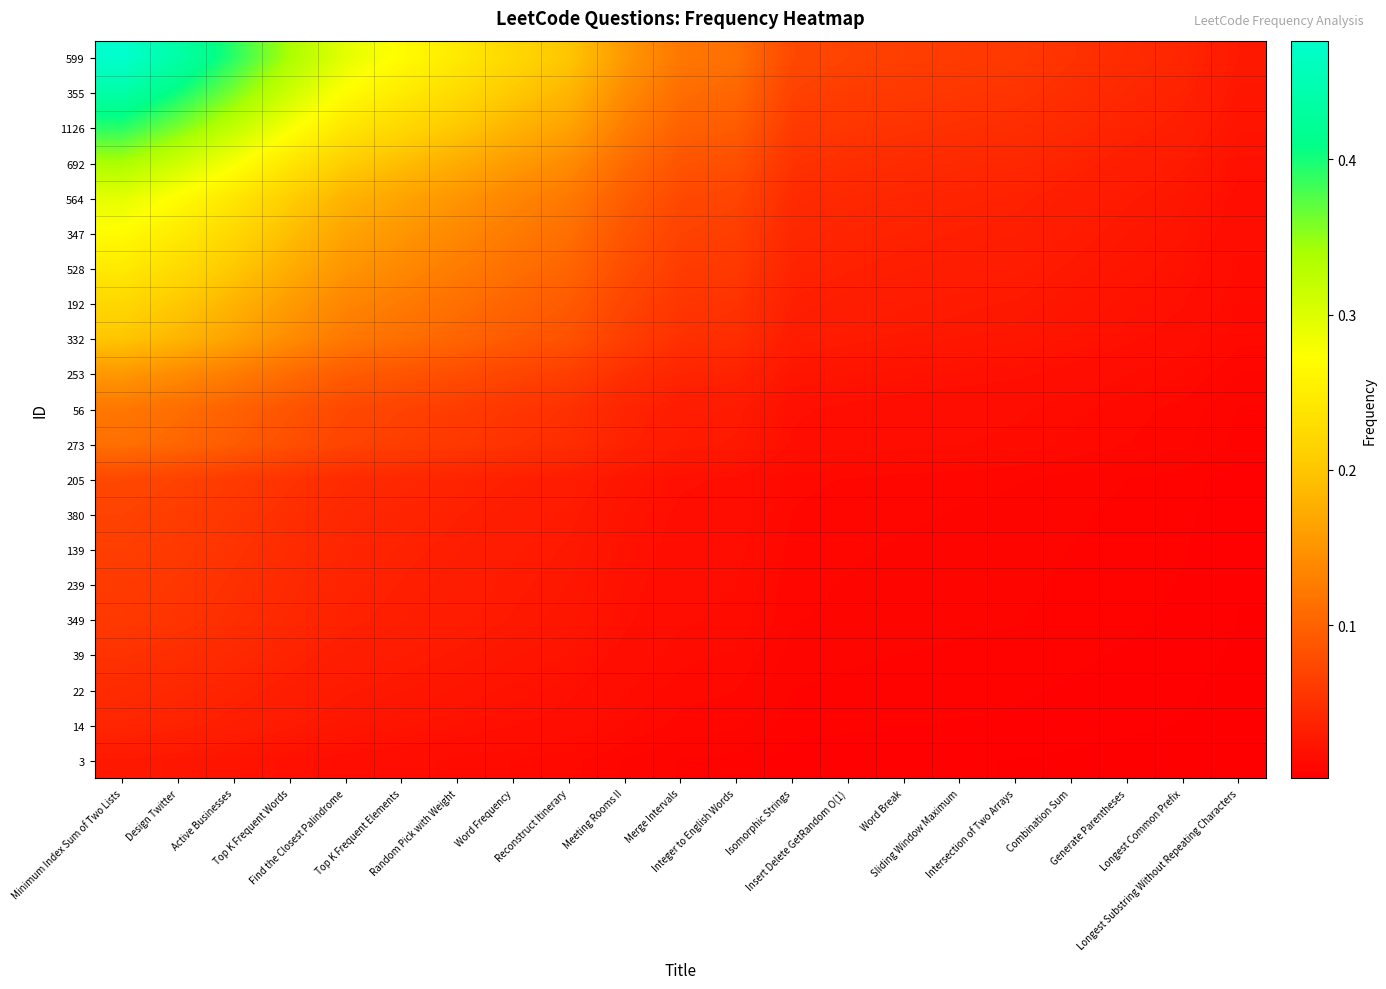

What is the total value across all series at Meeting Rooms II?

1.2